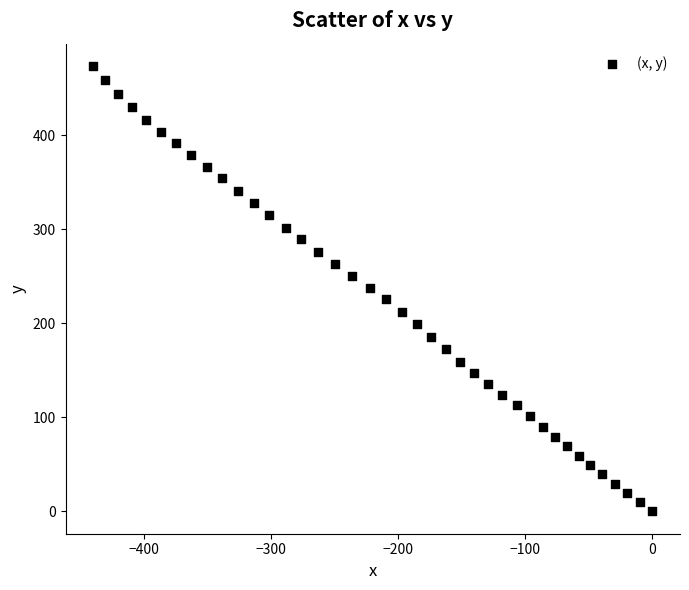

What is the range of X values (max minus min)?

439.5